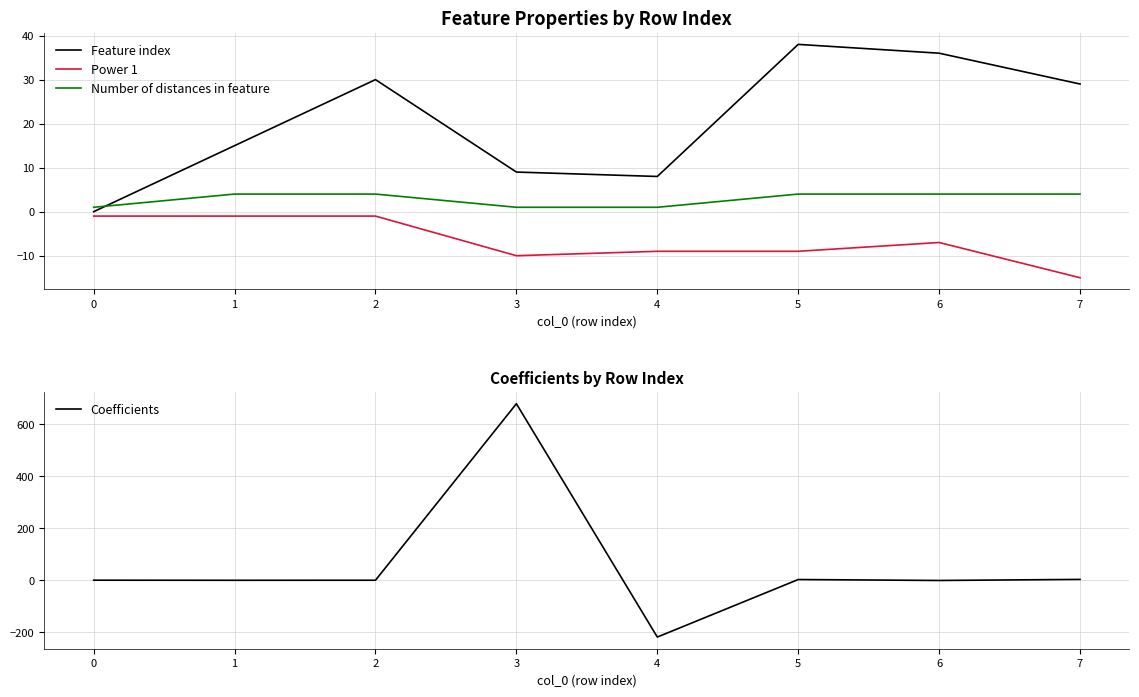

List the labels in order of Coefficients value, smallest first.

4, 6, 1, 2, 0, 5, 7, 3